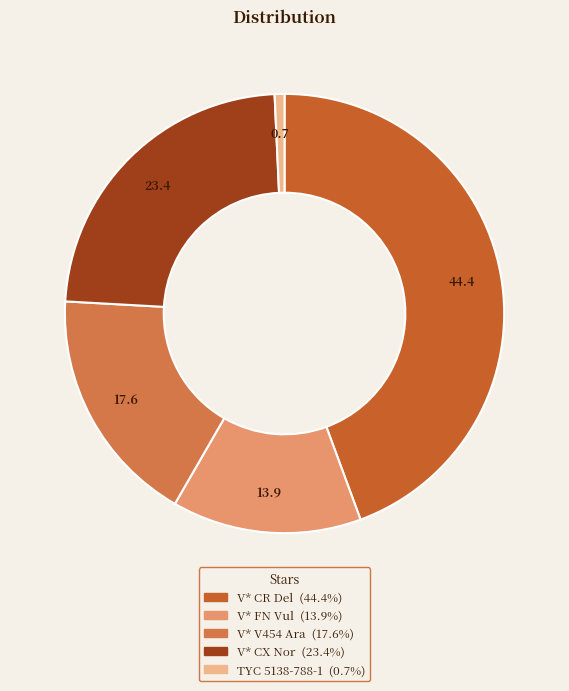

Count the number of slices in the pie.

5